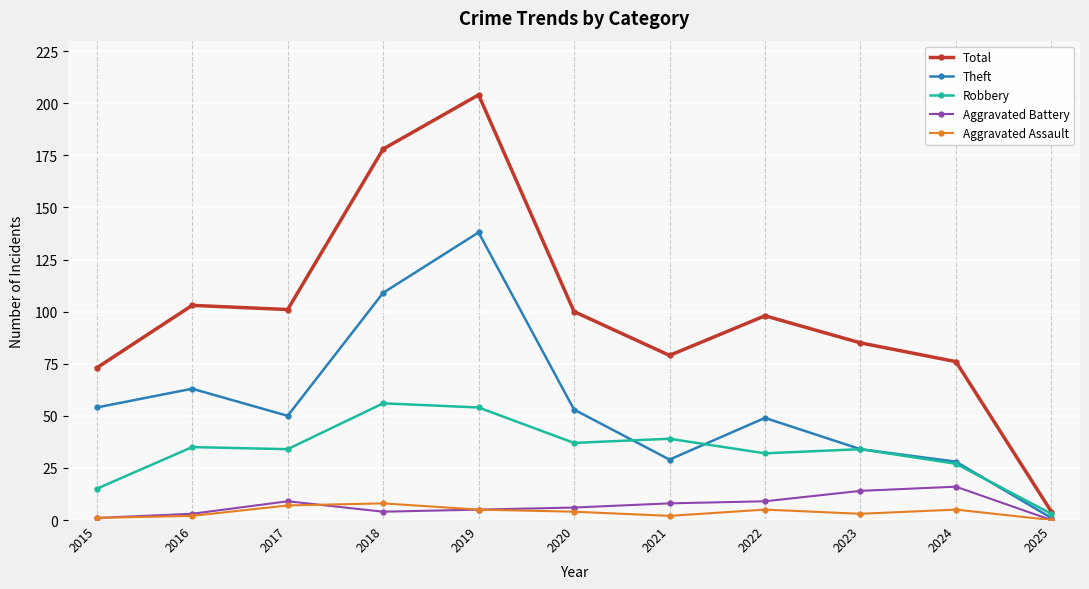

Reading left to right, extract all data points from this chart.

Total: 73	103	101	178	204	100	79	98	85	76	4
Theft: 54	63	50	109	138	53	29	49	34	28	1
Robbery: 15	35	34	56	54	37	39	32	34	27	3
Aggravated Battery: 1	3	9	4	5	6	8	9	14	16	0
Aggravated Assault: 1	2	7	8	5	4	2	5	3	5	0